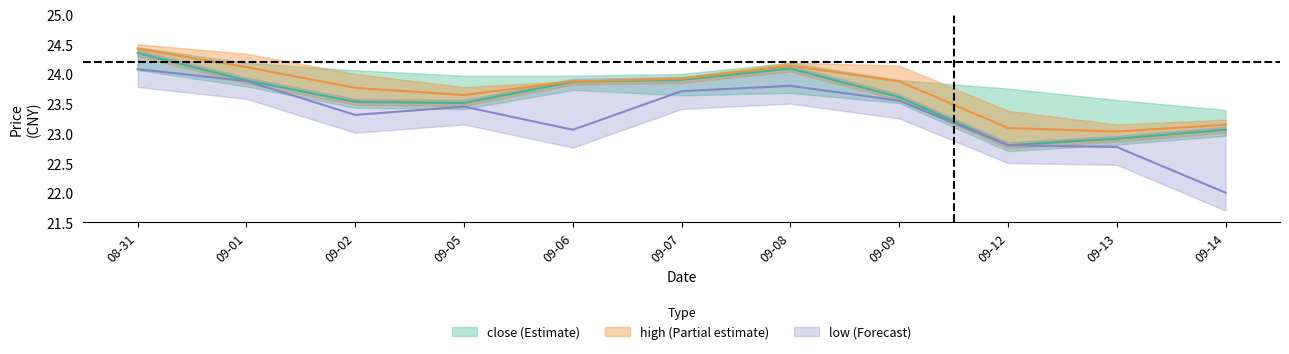

In close, how many points are higher than both neighbors (excluding endpoints)?

1